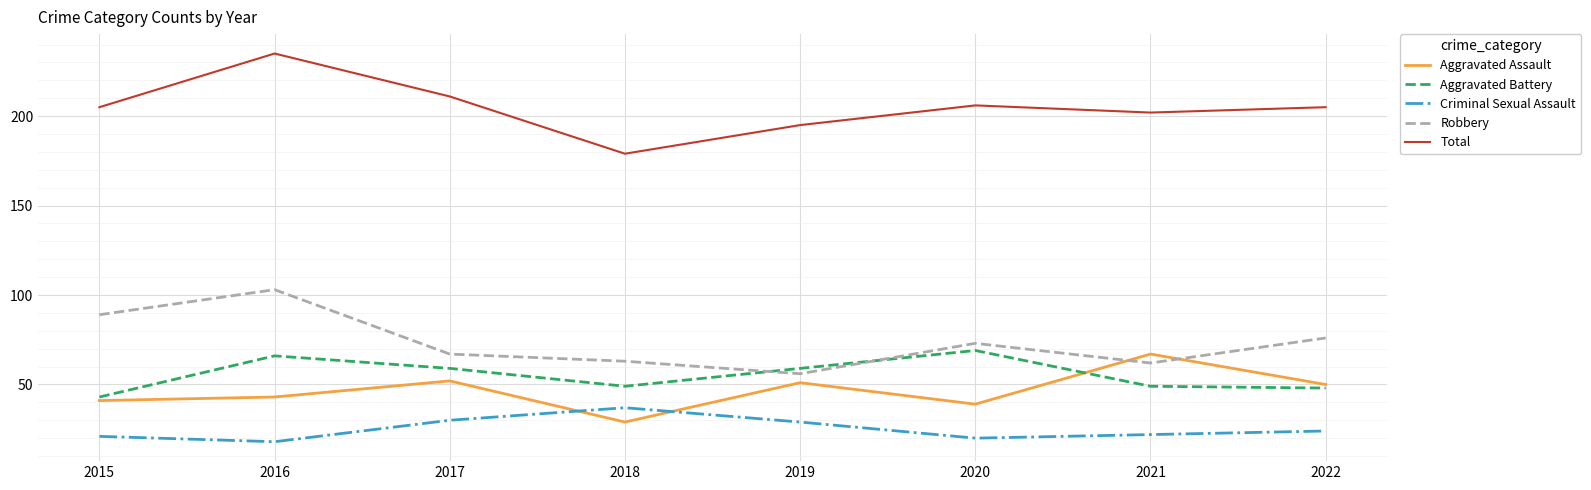

What are all the series names shown in the legend?

Aggravated Assault, Aggravated Battery, Criminal Sexual Assault, Robbery, Total